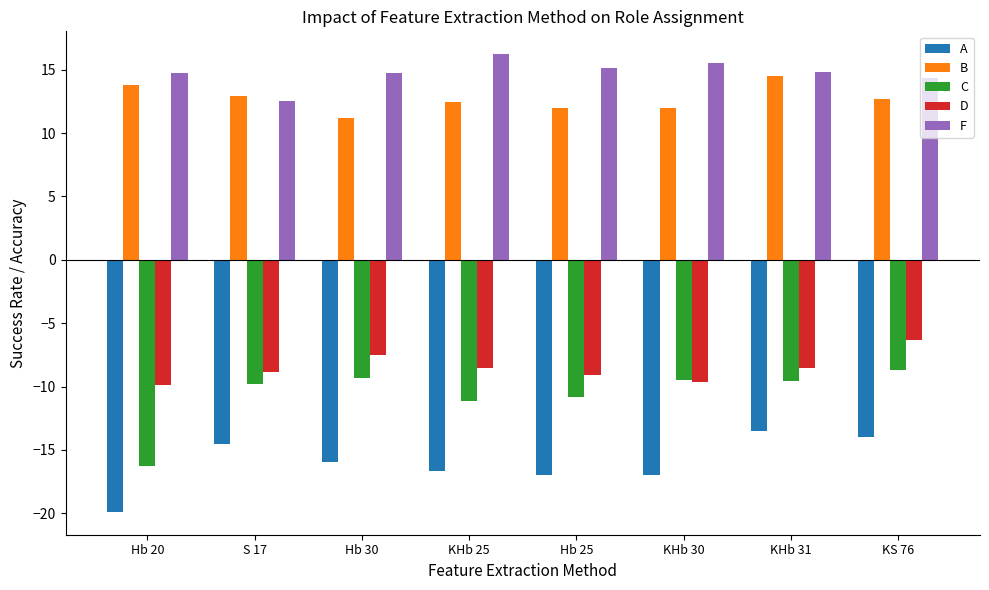

How many categories are shown in the chart?

8